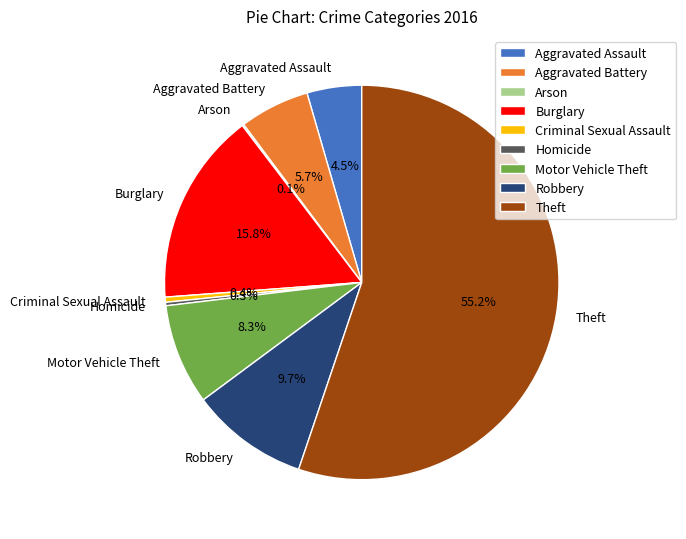

Which slice is the largest?

Theft